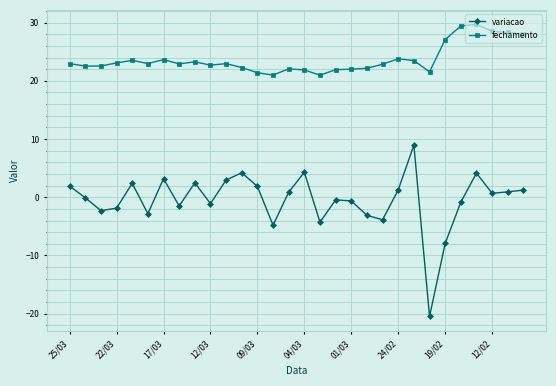

What is the value of the variacao point at the 11th from the left?

3.0